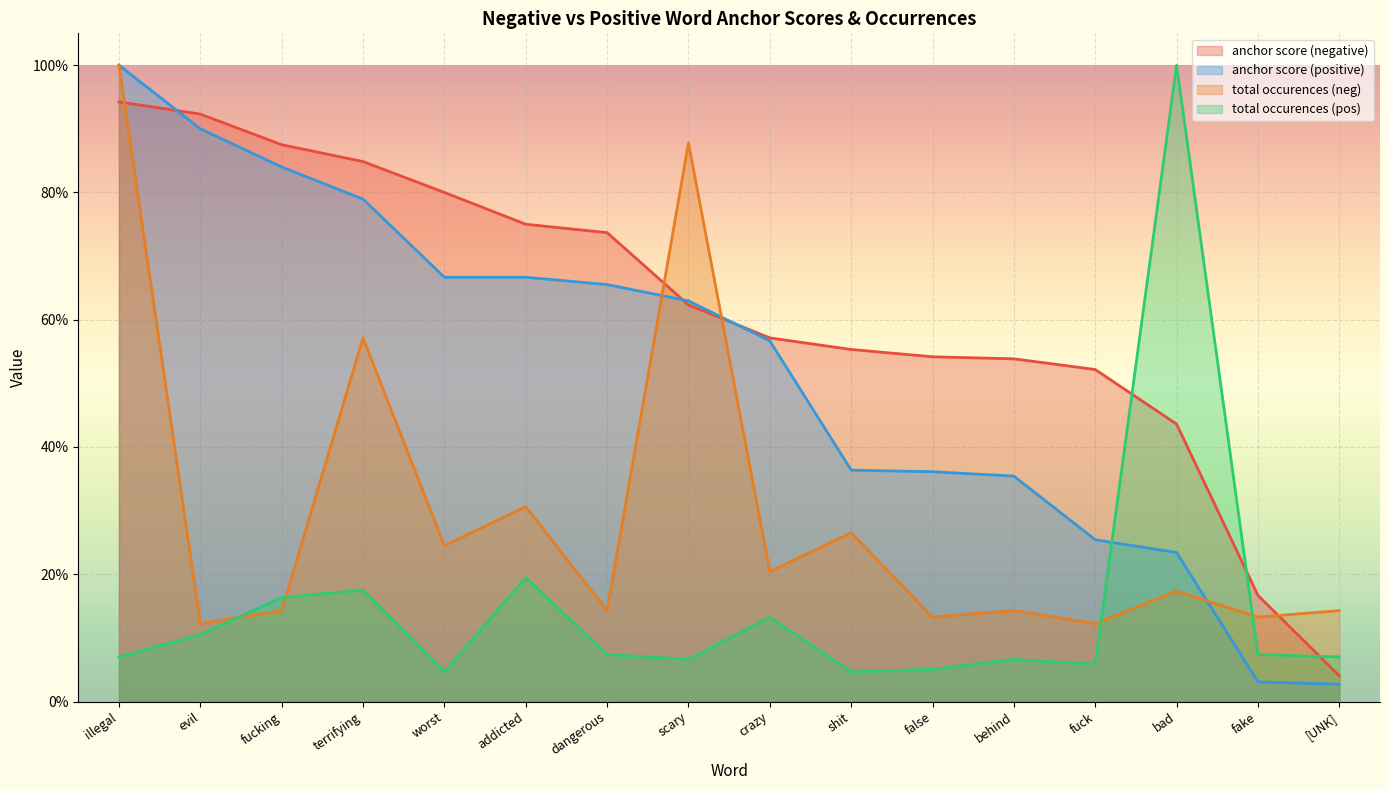

What is the label of the 12th point from the left?

behind